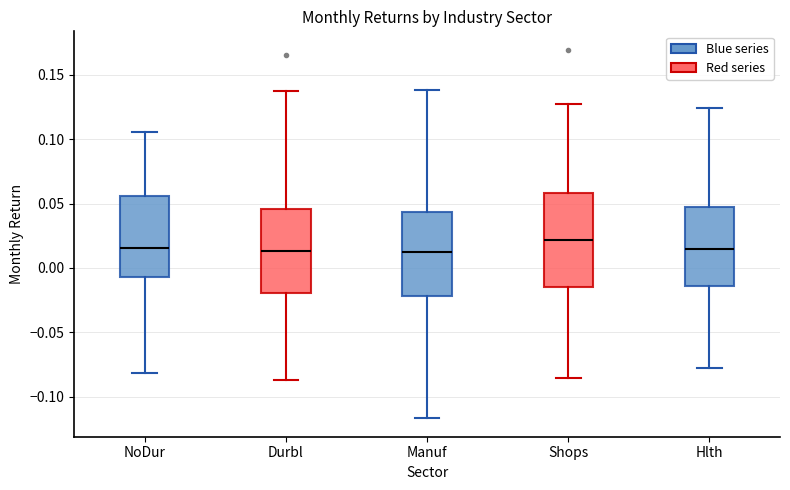

Which box has the highest median line?

Shops